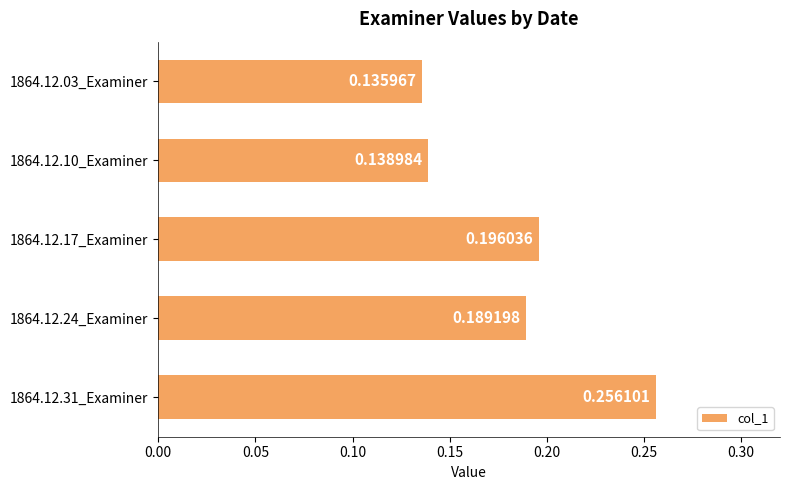

How many values are between 0 and 1?

5